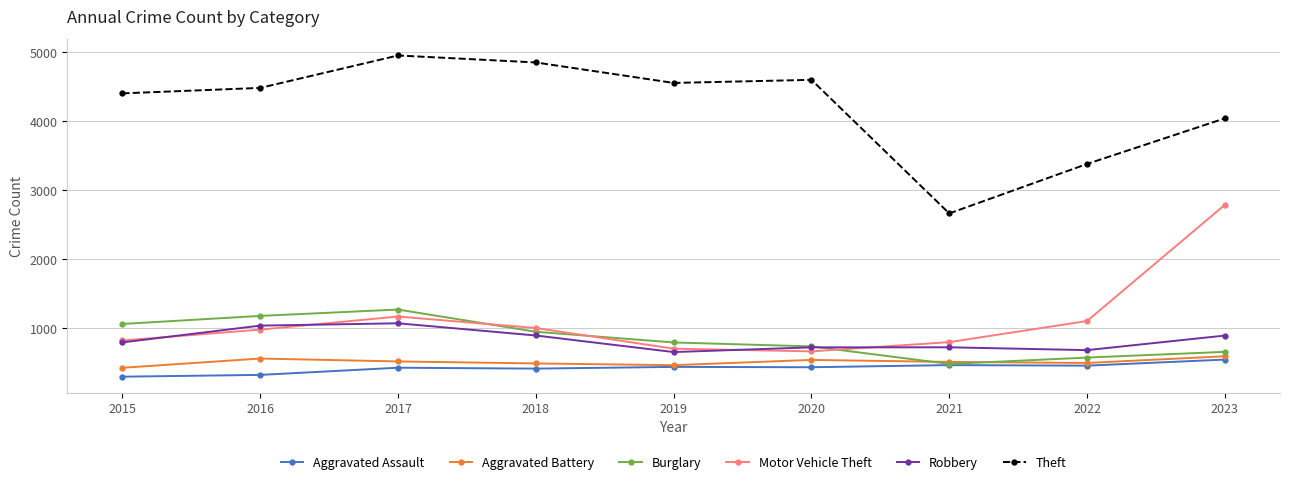

The value of Robbery at 2016 is 1041. True or false?

True